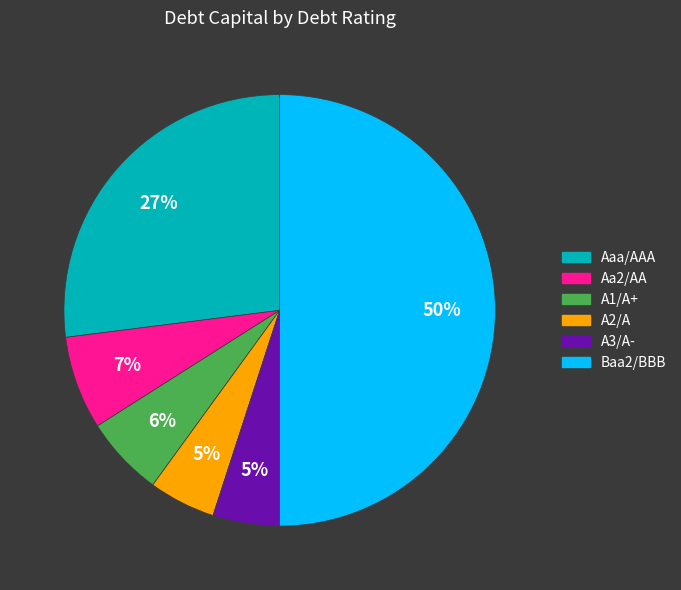

To the nearest percent, what percentage of the pie is Aa2/AA?

7%